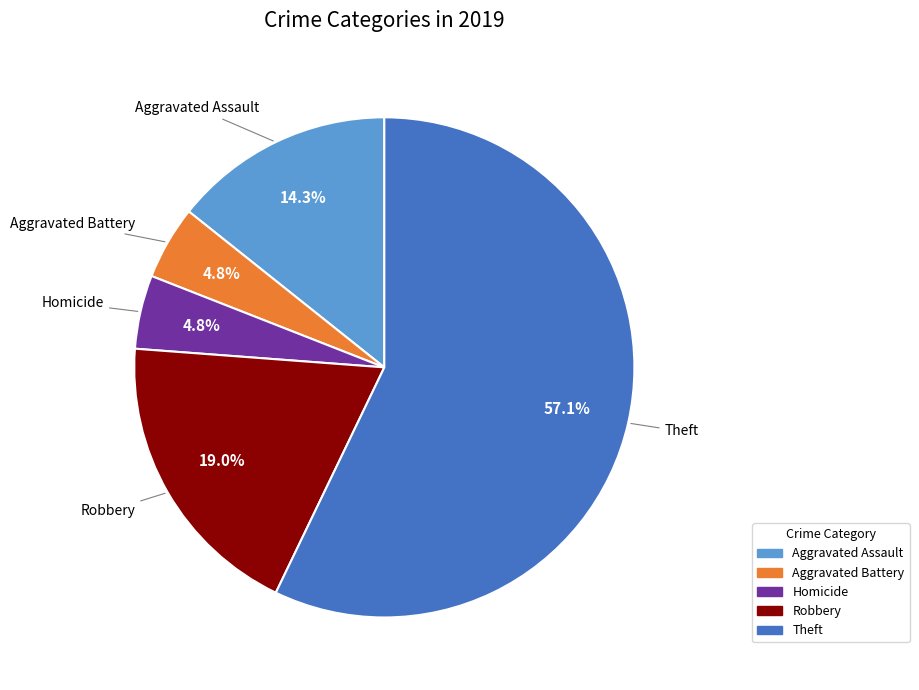

Does any single category account for the majority?

Yes